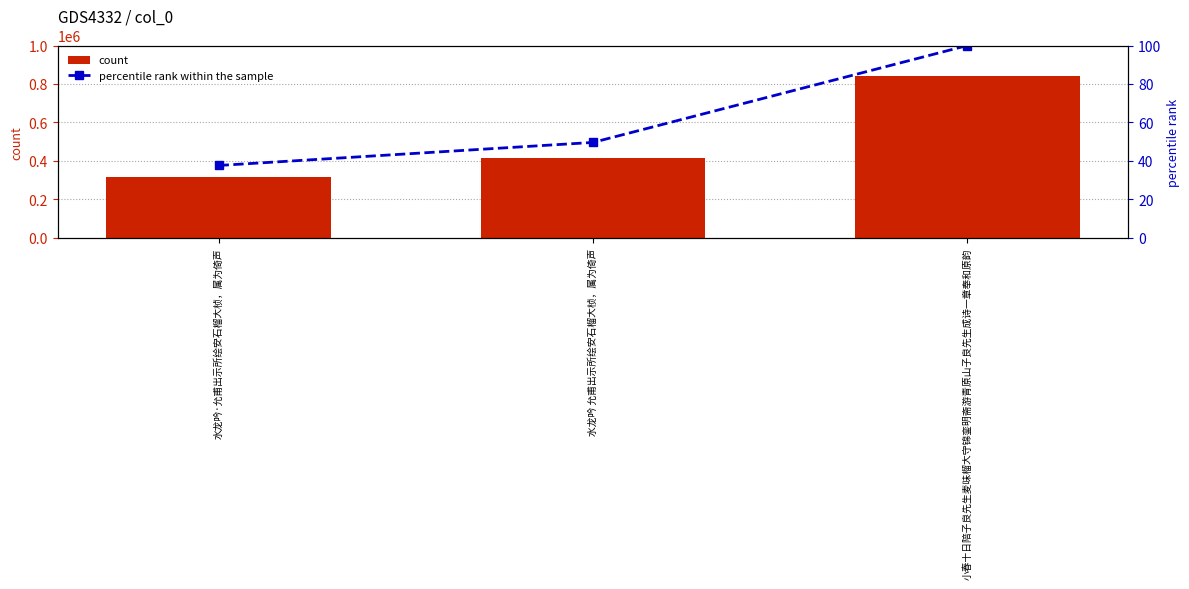

Does the chart contain any negative values?

No